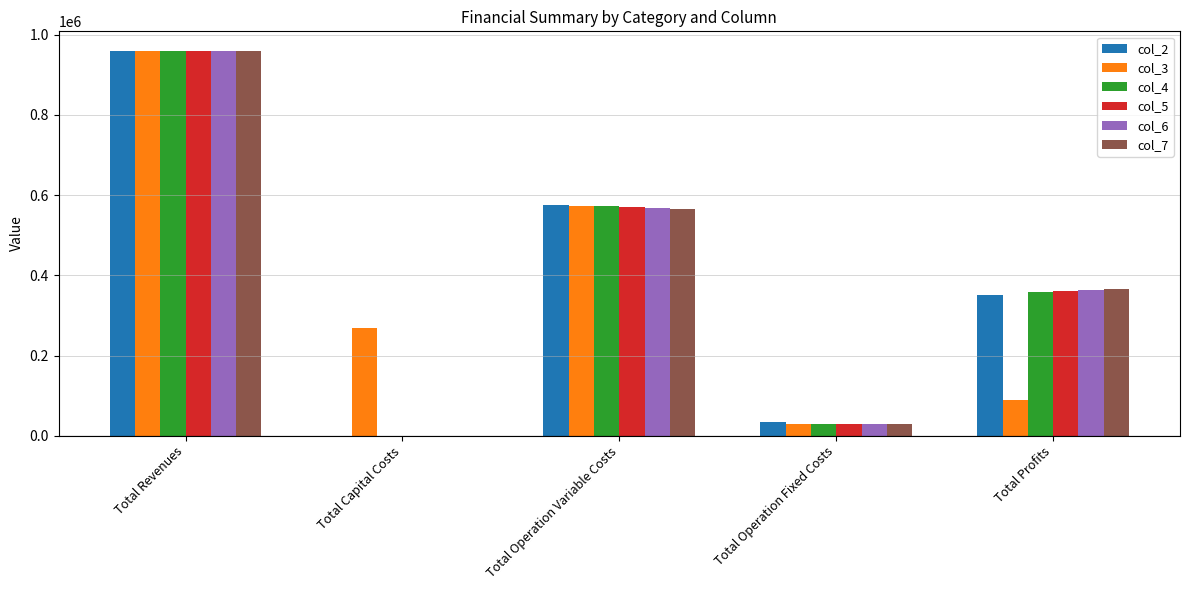

At which category does the chart reach its peak across all series?

Total Revenues